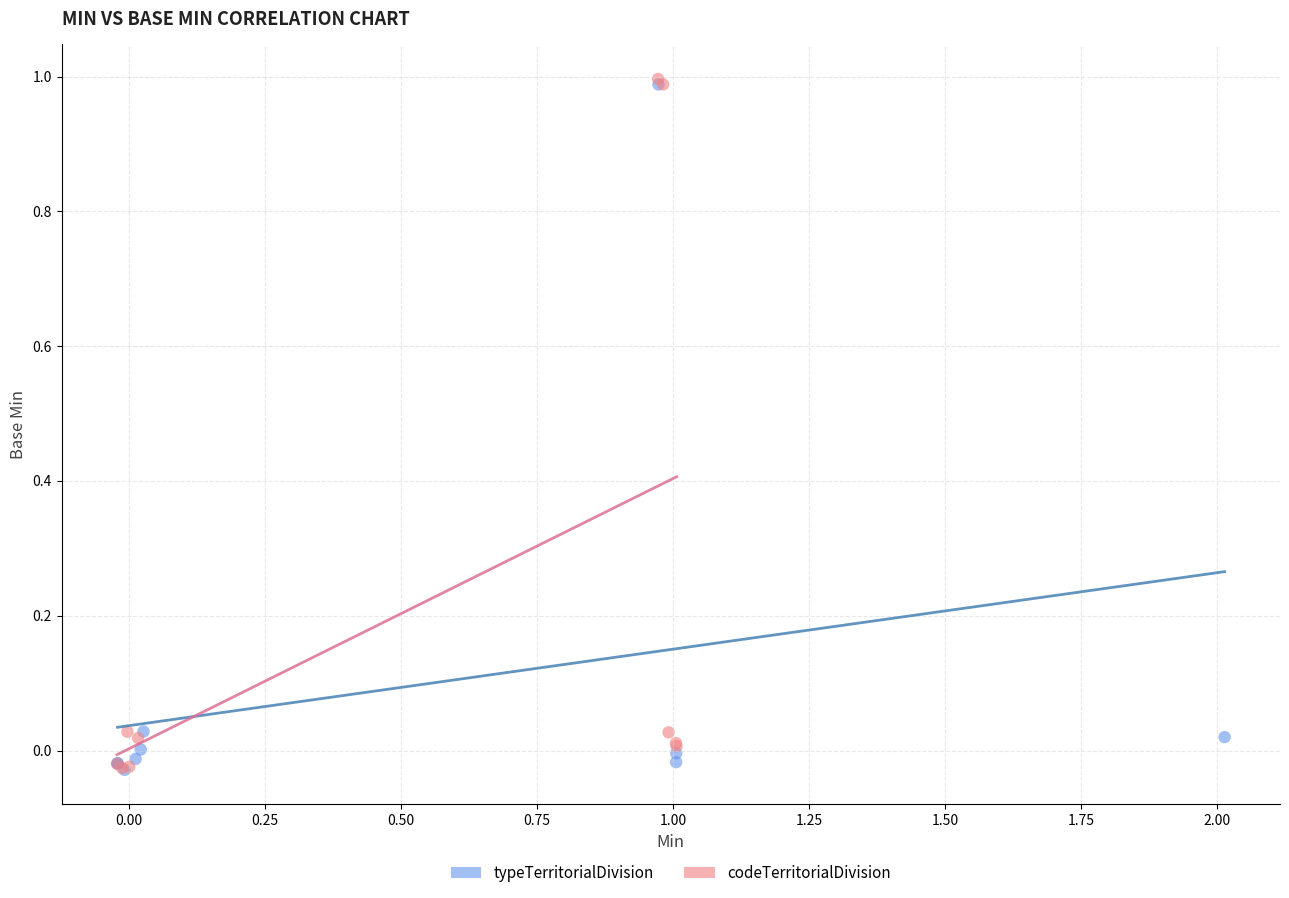

What are all the series names shown in the legend?

typeTerritorialDivision, codeTerritorialDivision